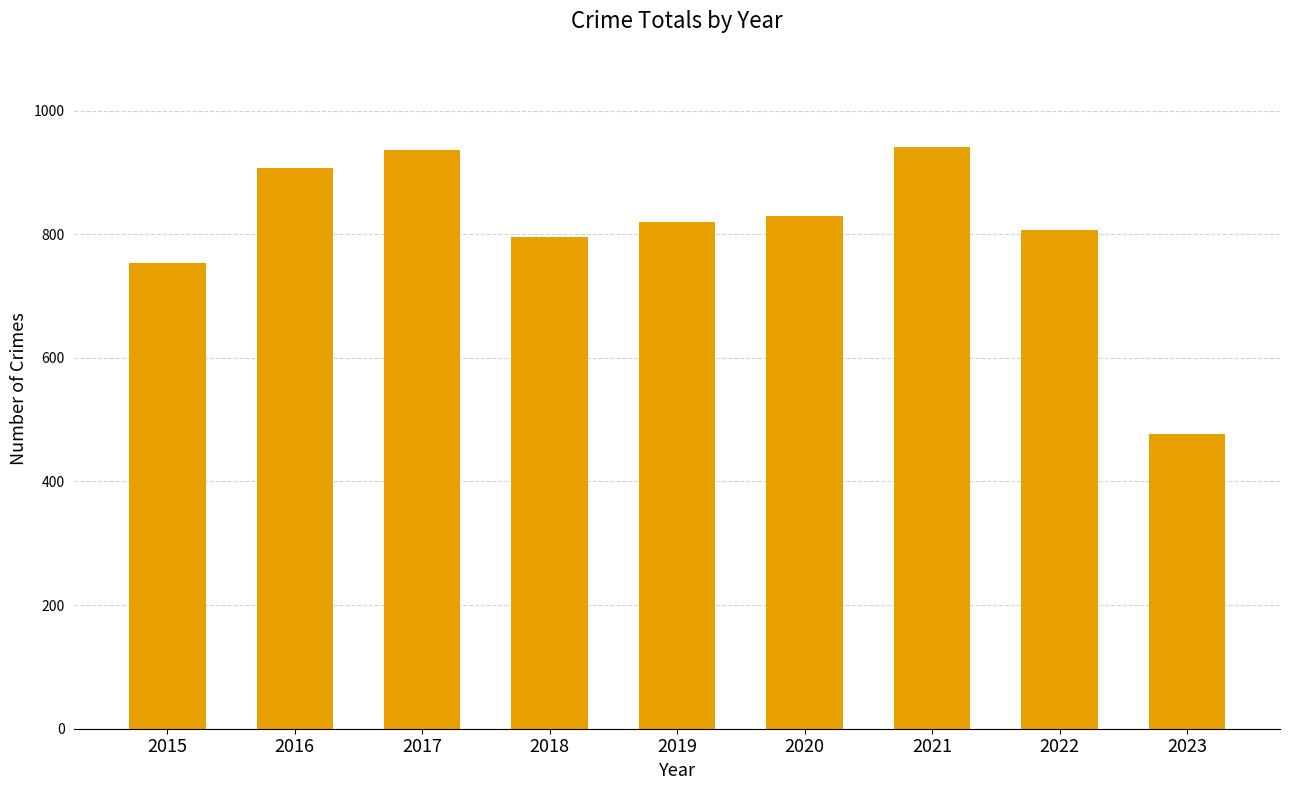

What is the ratio of the value at 2017 to the value at 2018?

1.2